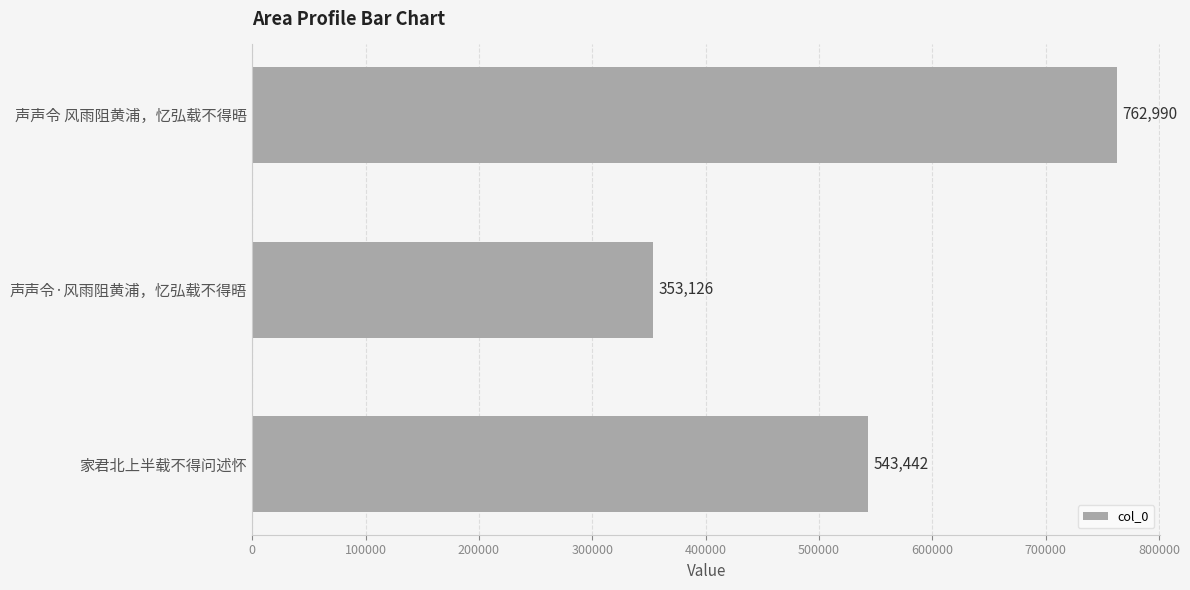

What is the change in value from 家君北上半载不得问述怀 to 声声令·风雨阻黄浦，忆弘载不得晤?

-190316